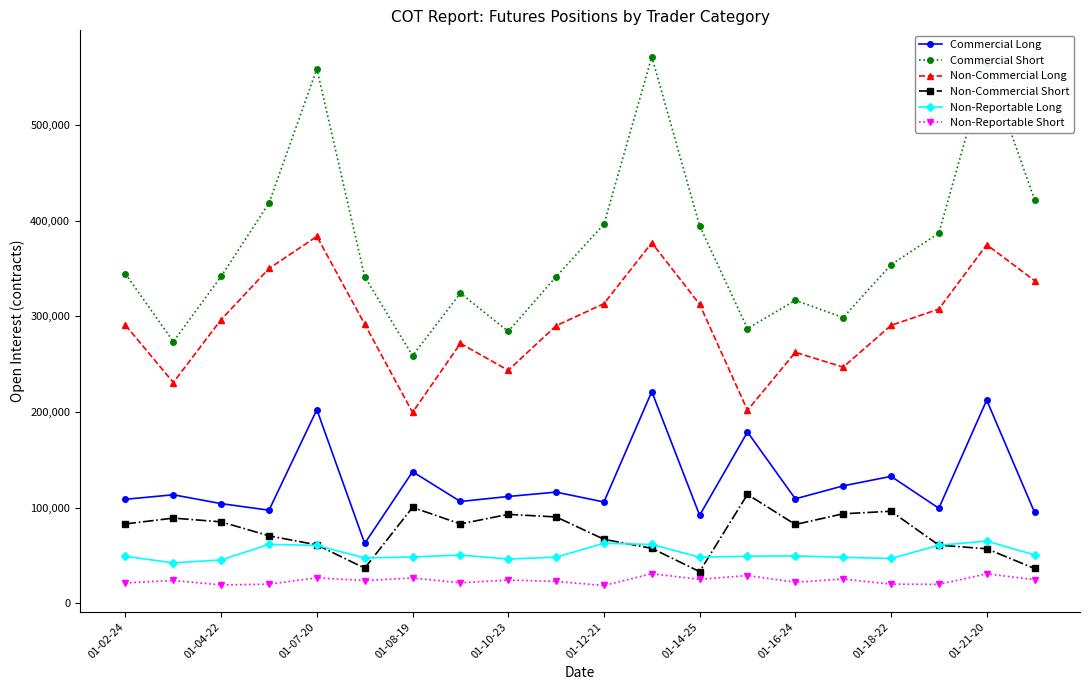

Rank the series by their maximum value, from highest to lowest.

Commercial Short, Non-Commercial Long, Commercial Long, Non-Commercial Short, Non-Reportable Long, Non-Reportable Short